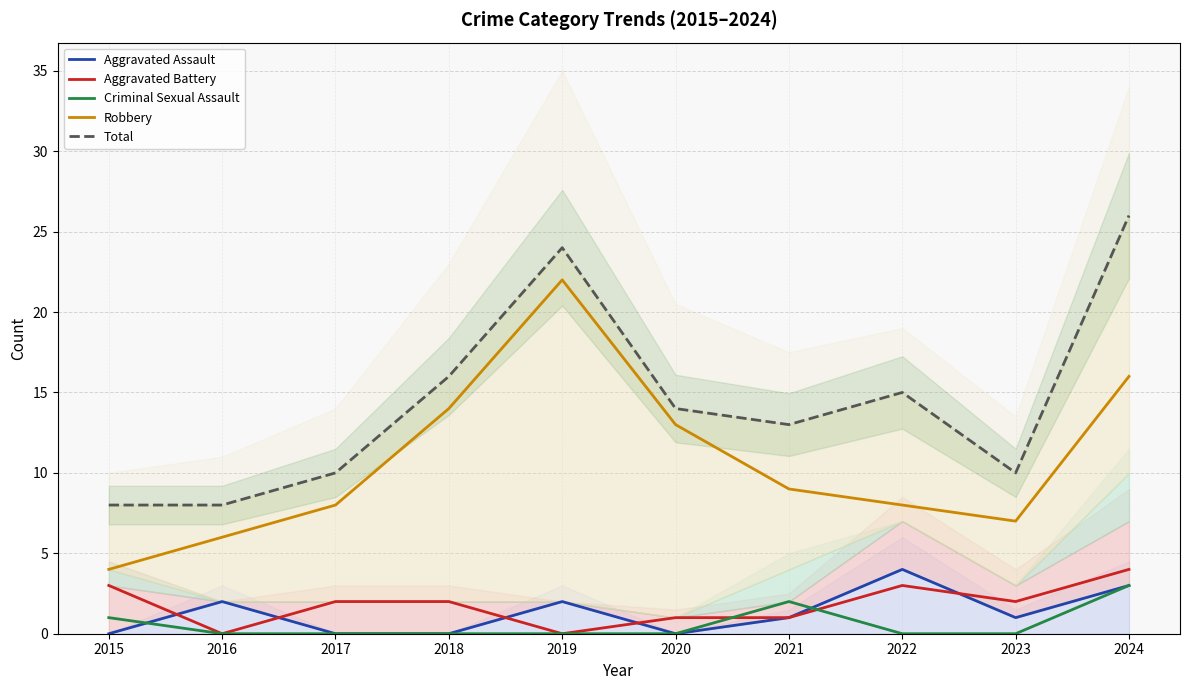

True or false: Robbery and Criminal Sexual Assault intersect in this chart.

False